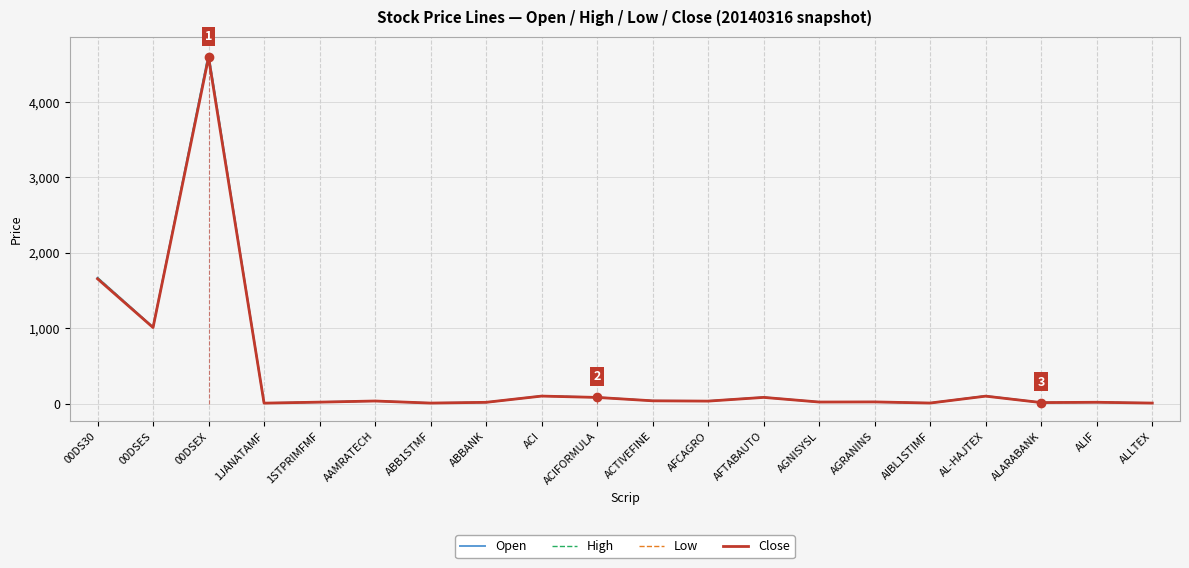

At which label does High first exceed 34?

00DS30